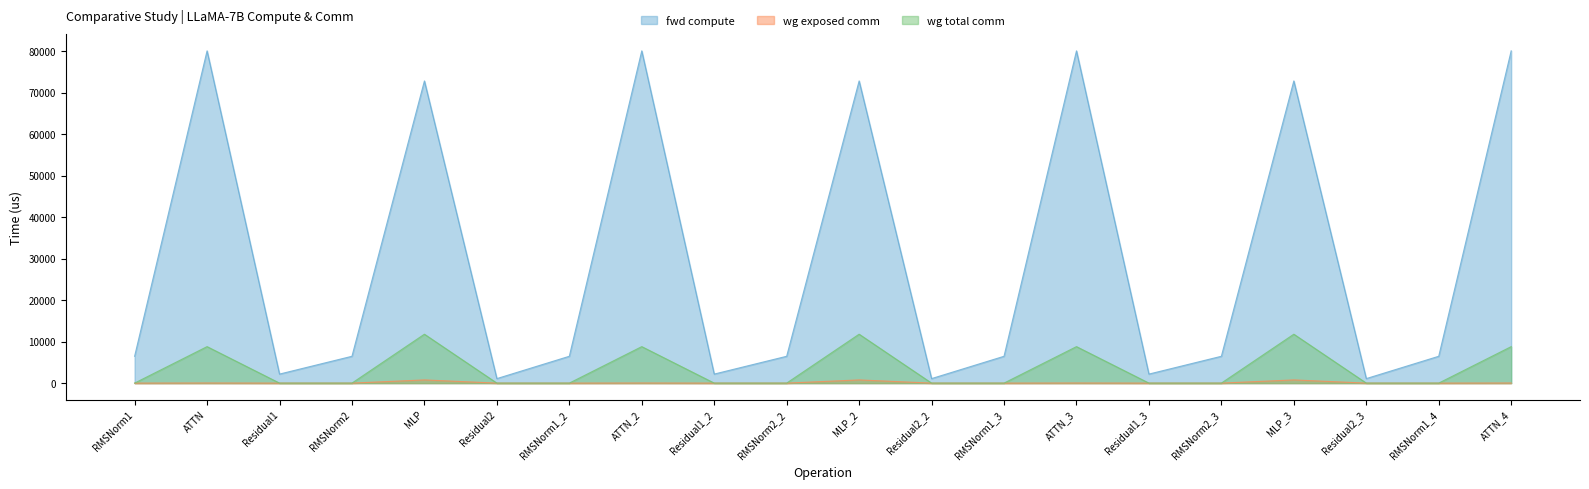

What value does the wg exposed comm series have at MLP?

769.3